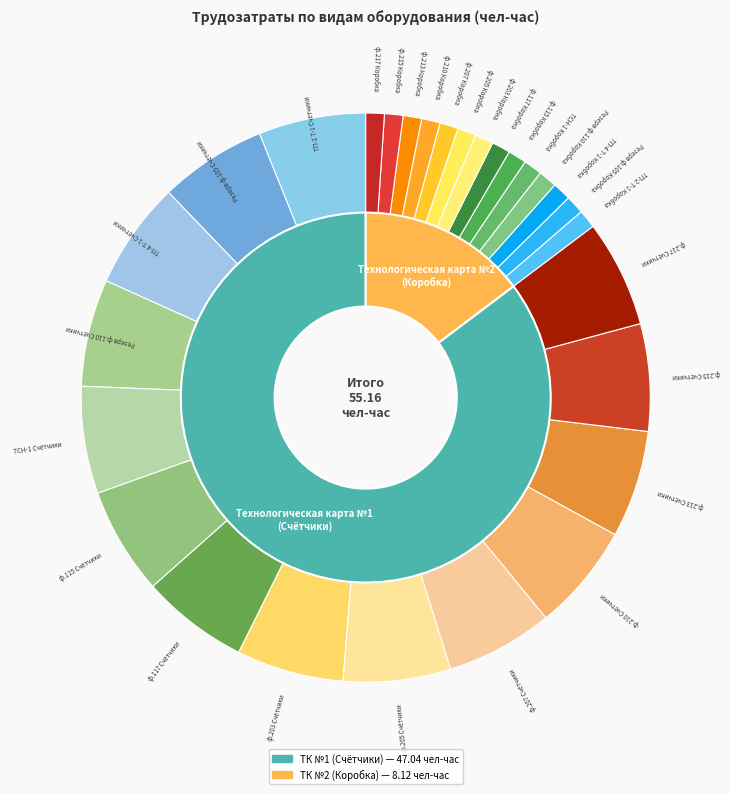

Is there any slice that represents more than half of the pie?

No